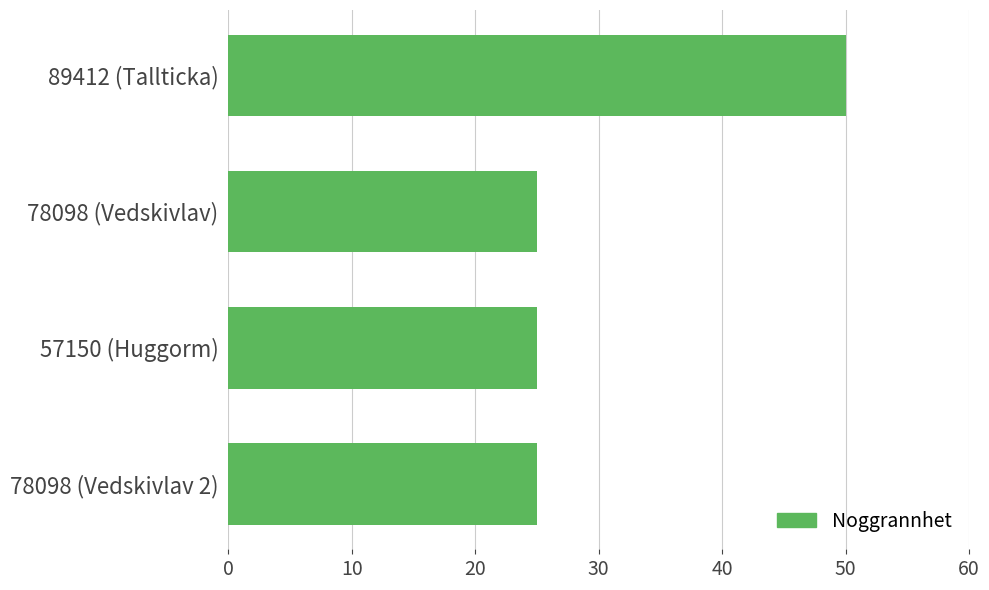

What is the smallest value displayed?

25